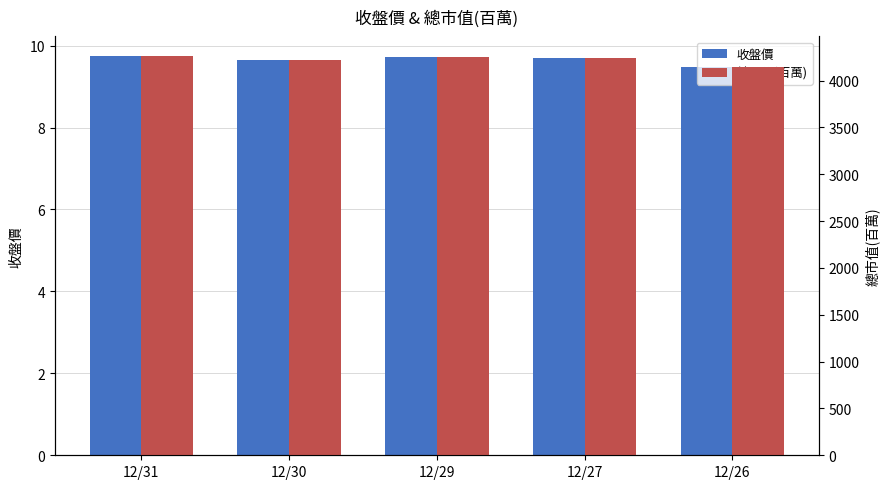

Are the bars horizontal?

No